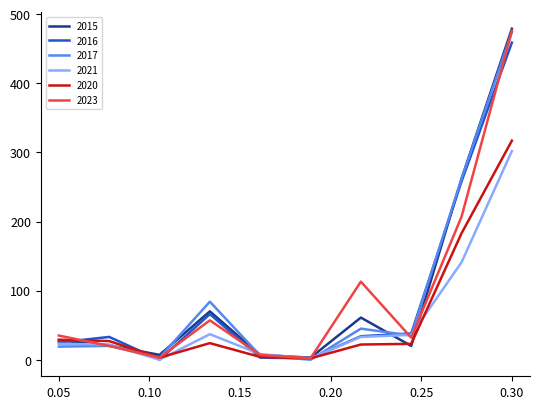

What is the maximum value shown in the chart?

479